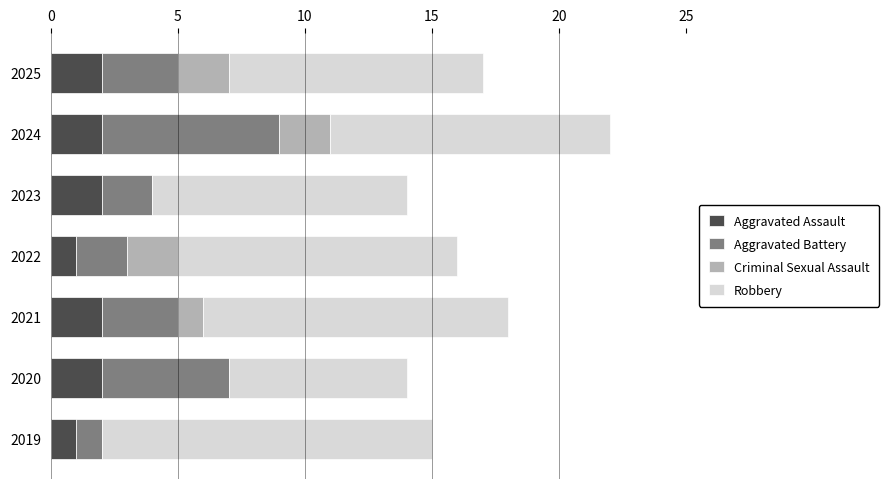

What is the total value across all series at 2021?

18